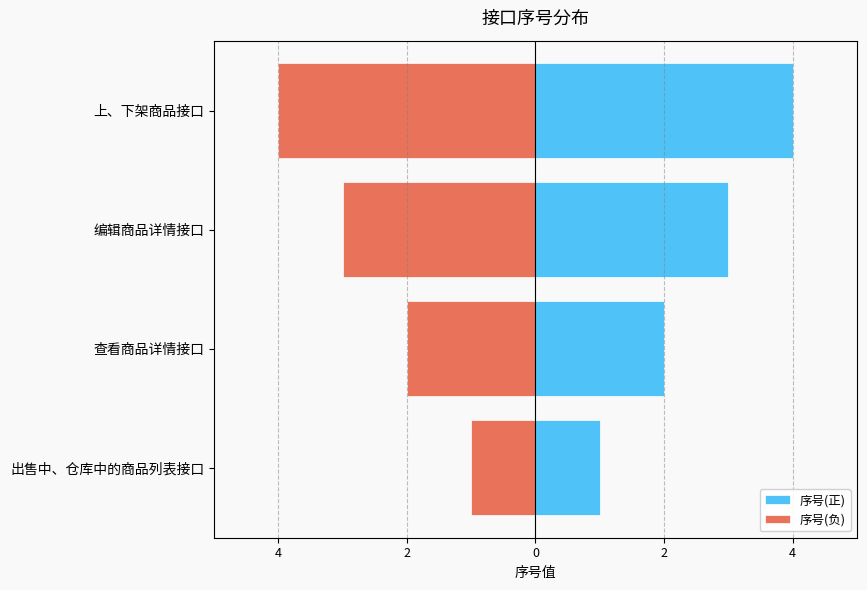

What is the difference between the maximum and minimum values in the 序号(负) series?

3